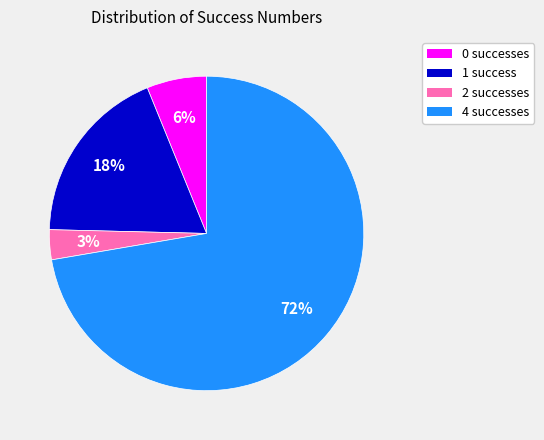

Is it true that 4 is 66% of the pie?

False